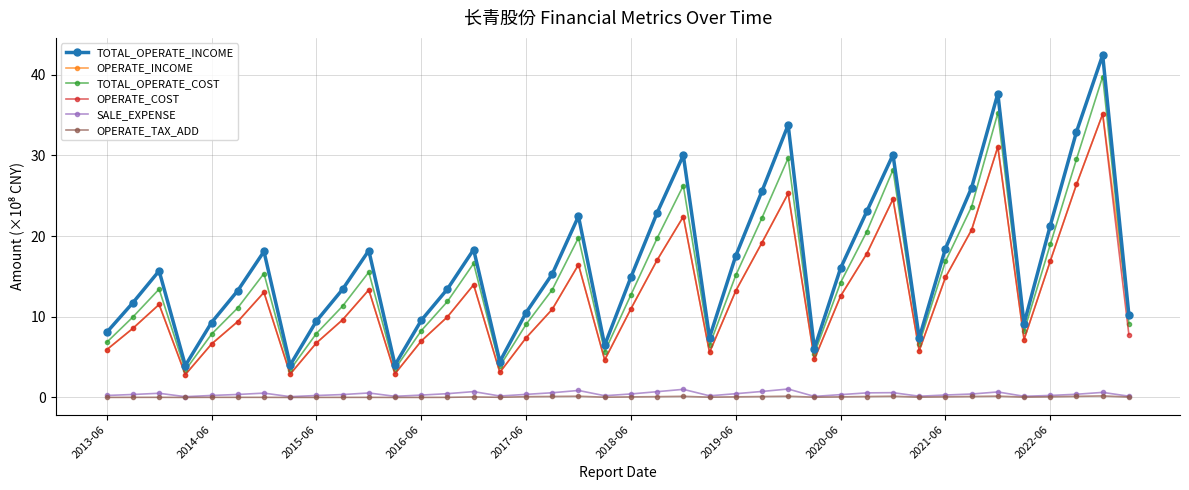

Count the number of categories in the chart.

40